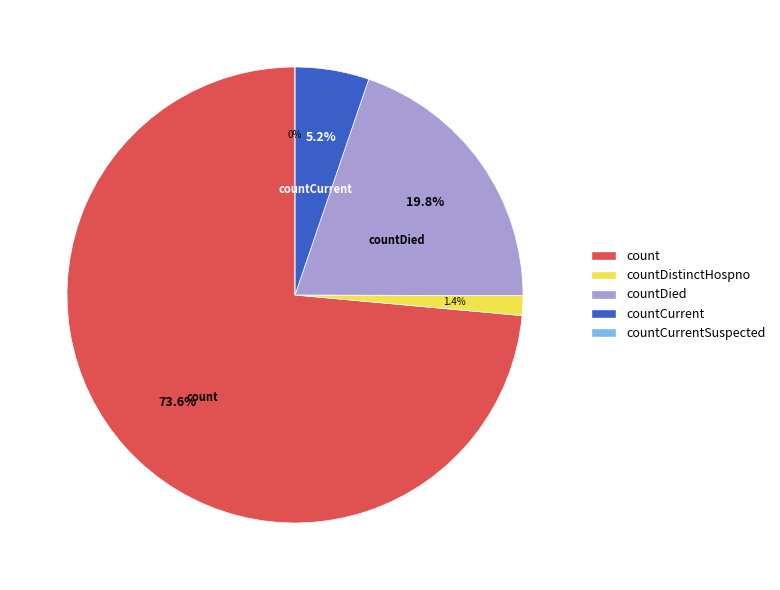

What is the smallest slice in the pie chart?

countCurrentSuspected